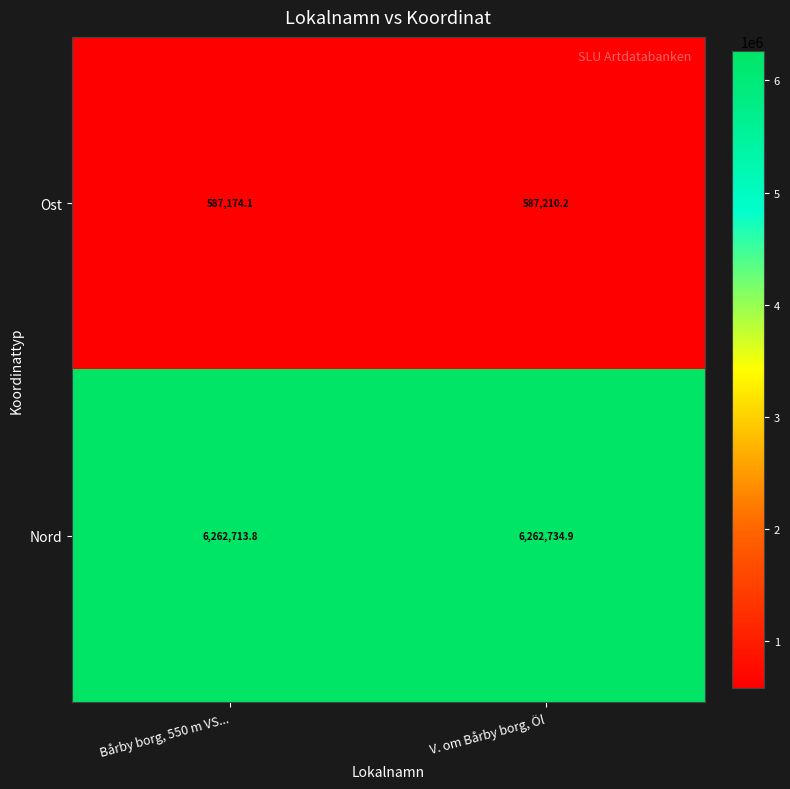

List the series in order of their peak value, lowest first.

Ost, Nord